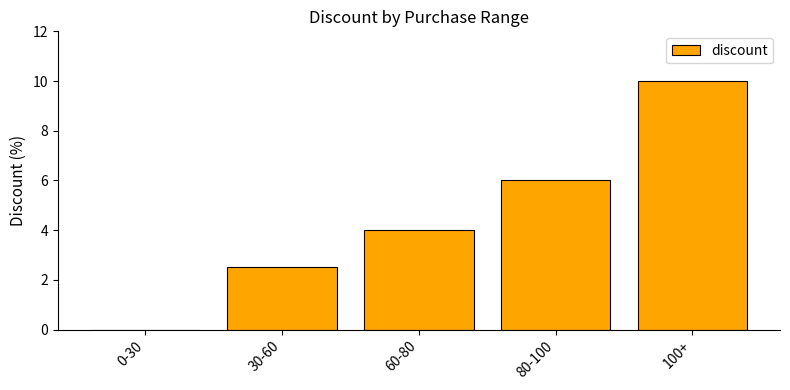

Which has a higher value, 0-30 or 60-80?

60-80